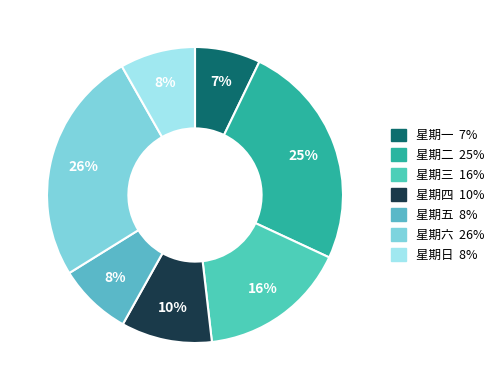

Is there any slice that represents more than half of the pie?

No